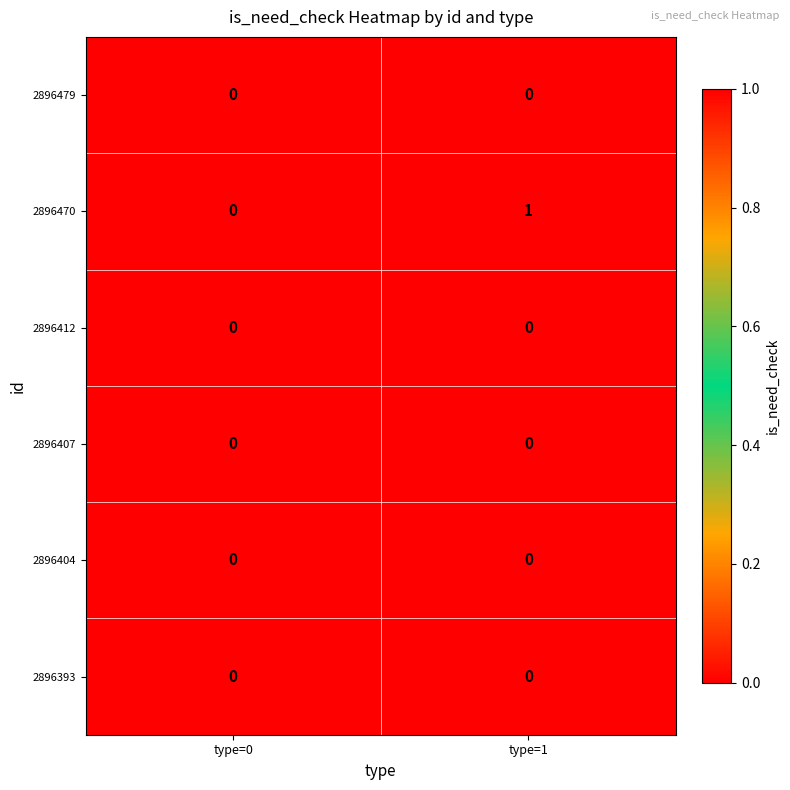

How many distinct data groups are displayed?

6